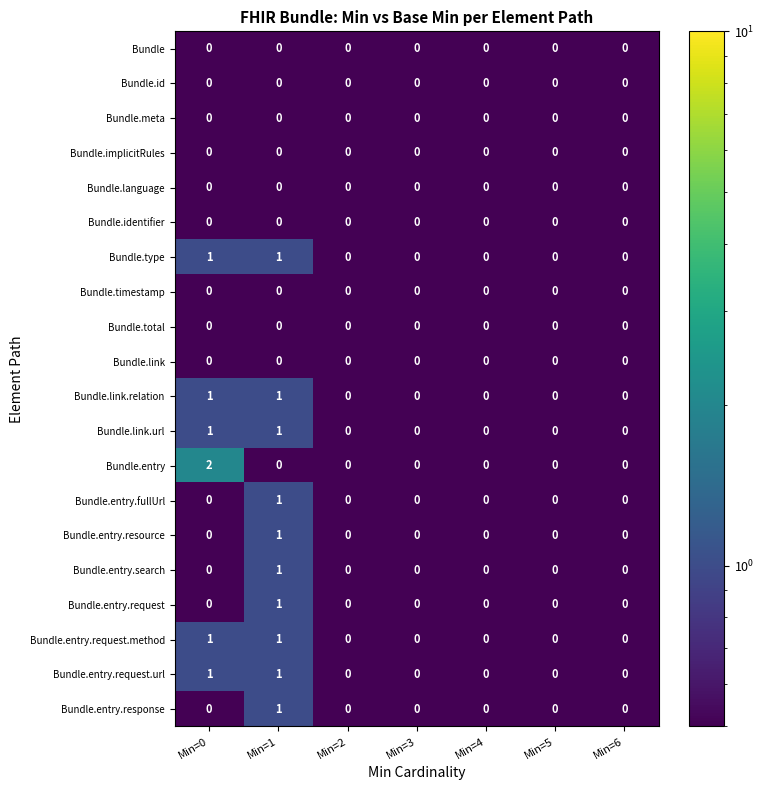

Which series has the widest spread of values?

Bundle.entry